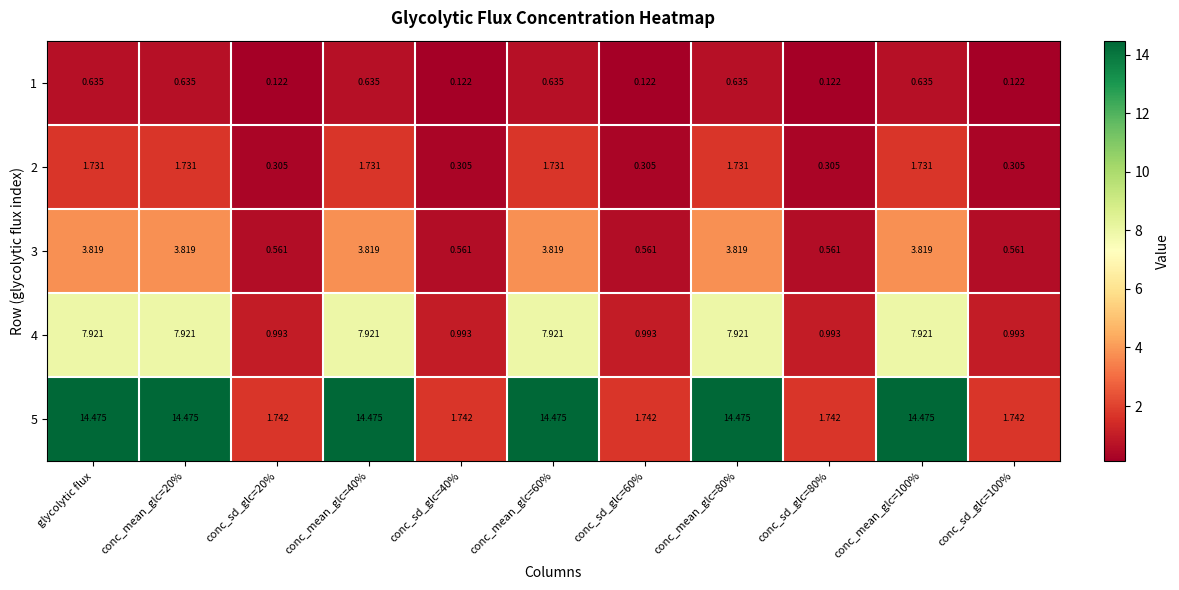

Where does the 4 series first go above 7?

glycolytic flux